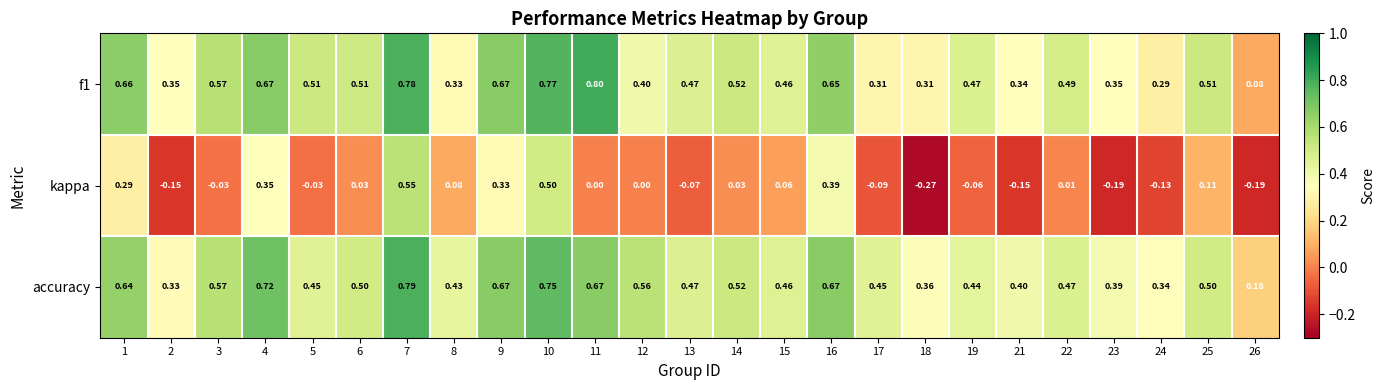

How many distinct data groups are displayed?

3